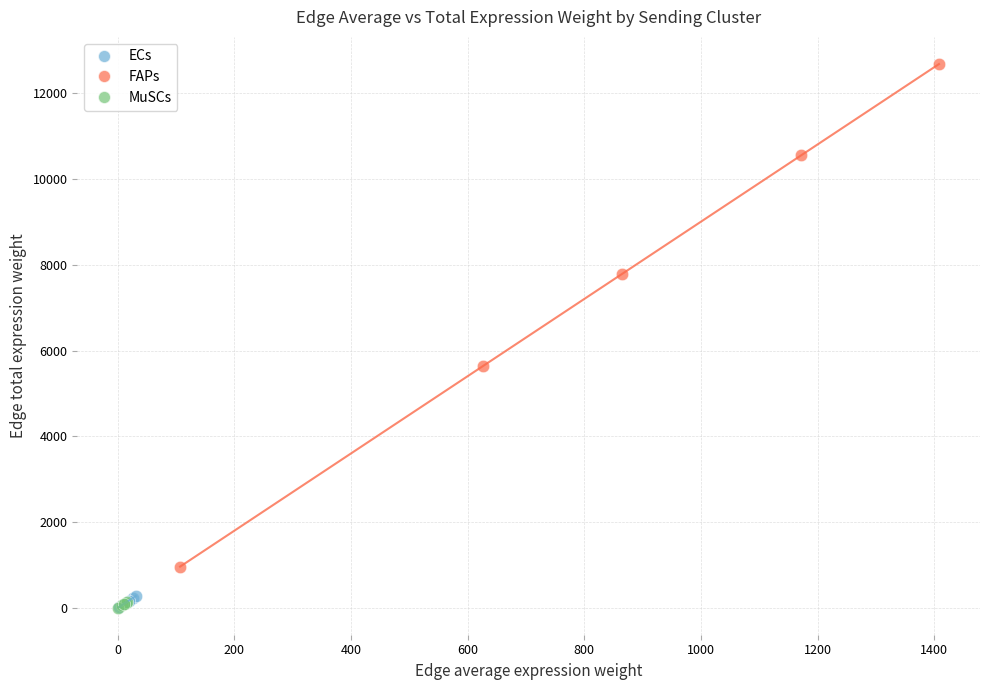

Which series contains the highest Y value?

FAPs